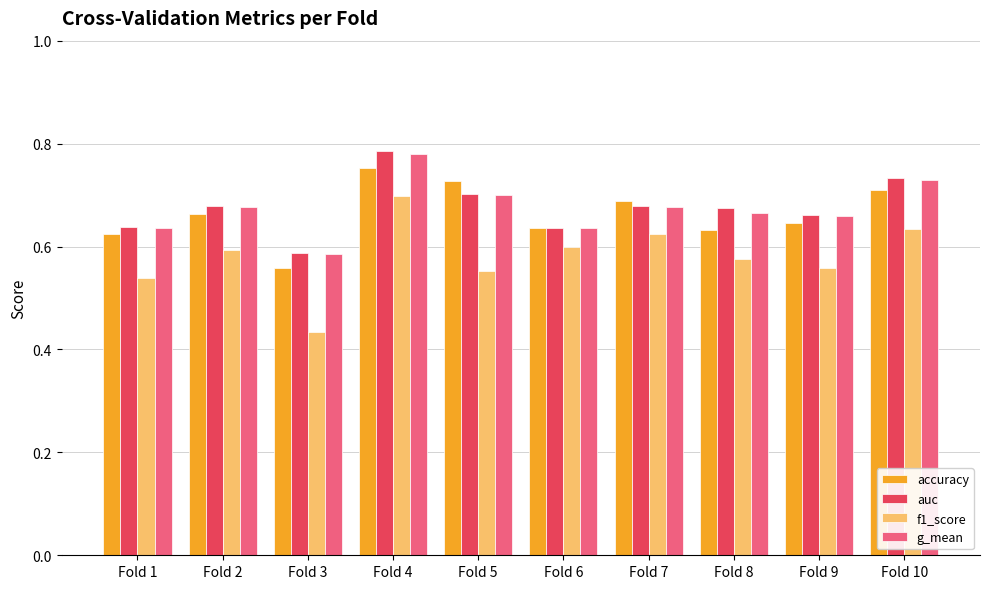

Which series has the widest spread of values?

f1_score